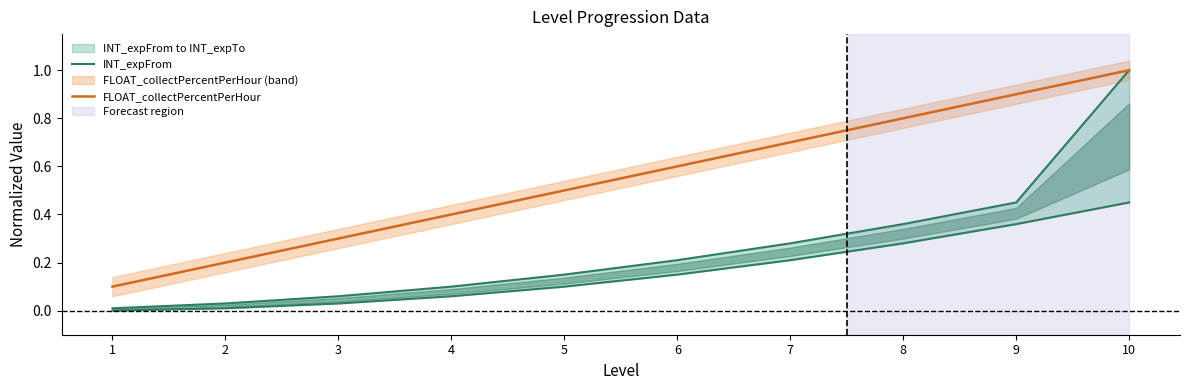

Reading left to right, list all the values displayed in this chart.

INT_expFrom: 0.0	0.0	0.0	0.1	0.1	0.1	0.2	0.3	0.4	0.5
FLOAT_collectPercentPerHour: 0.1	0.2	0.3	0.4	0.5	0.6	0.7	0.8	0.9	1.0